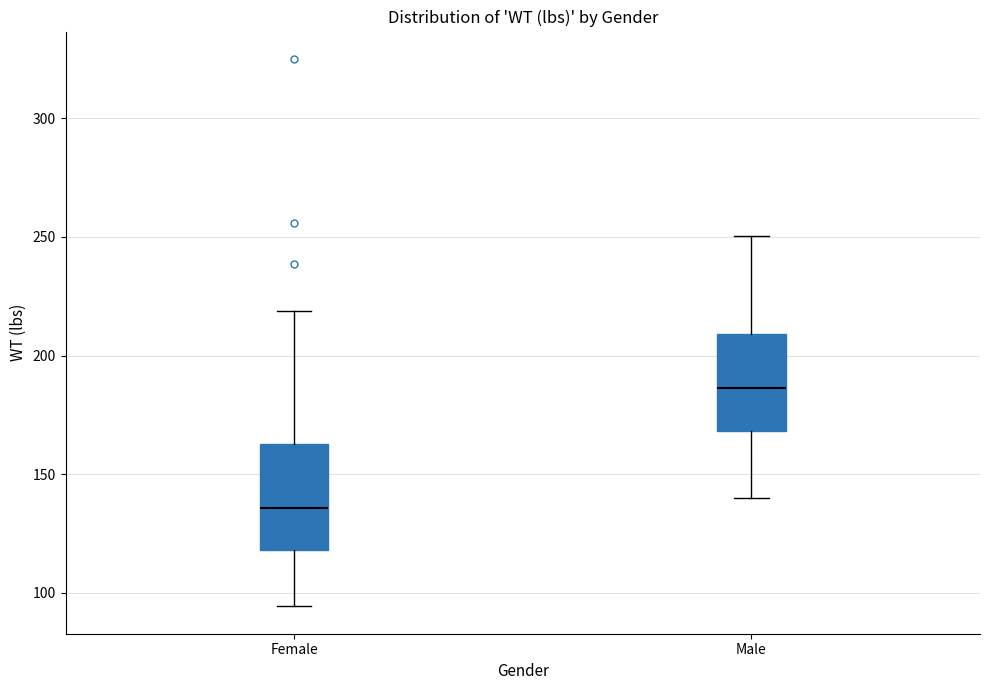

Which box has the highest median line?

Male